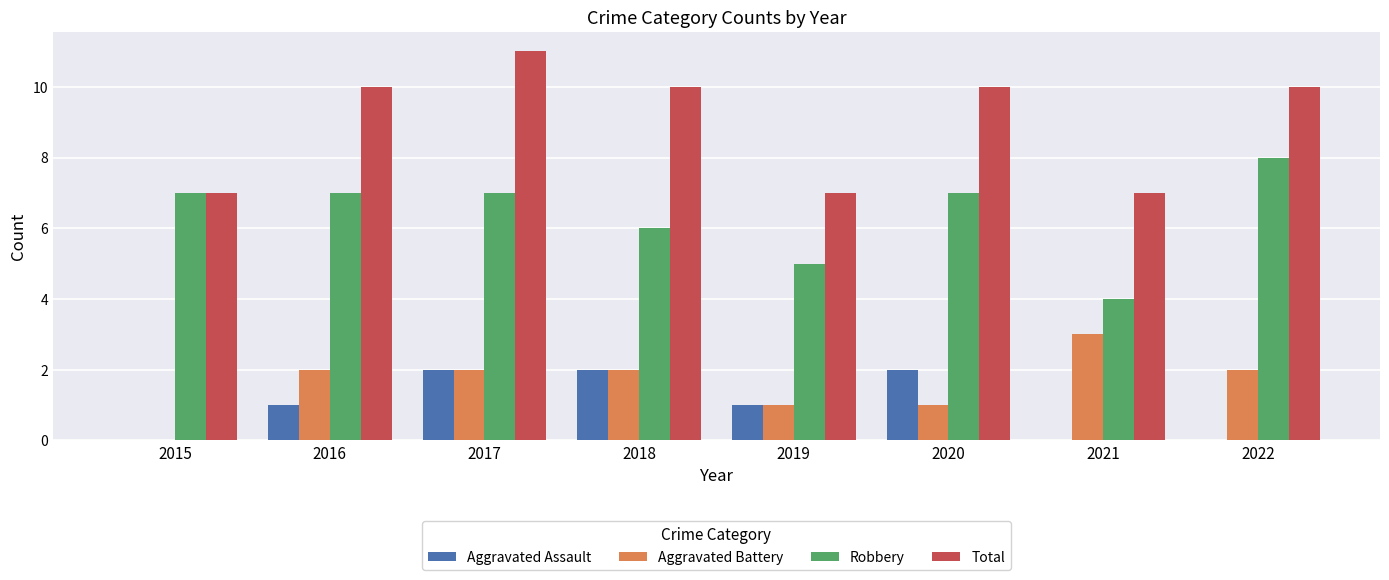

What are all the series names shown in the legend?

Aggravated Assault, Aggravated Battery, Robbery, Total